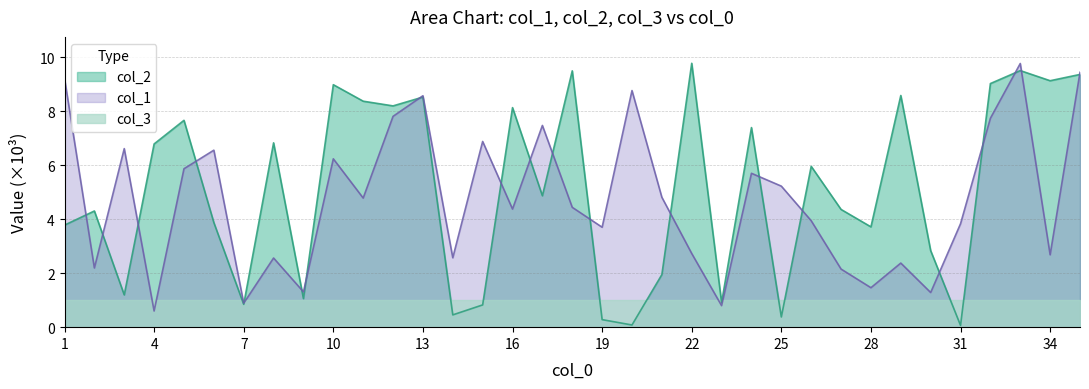

How many data points in col_2 are less than 4?

15